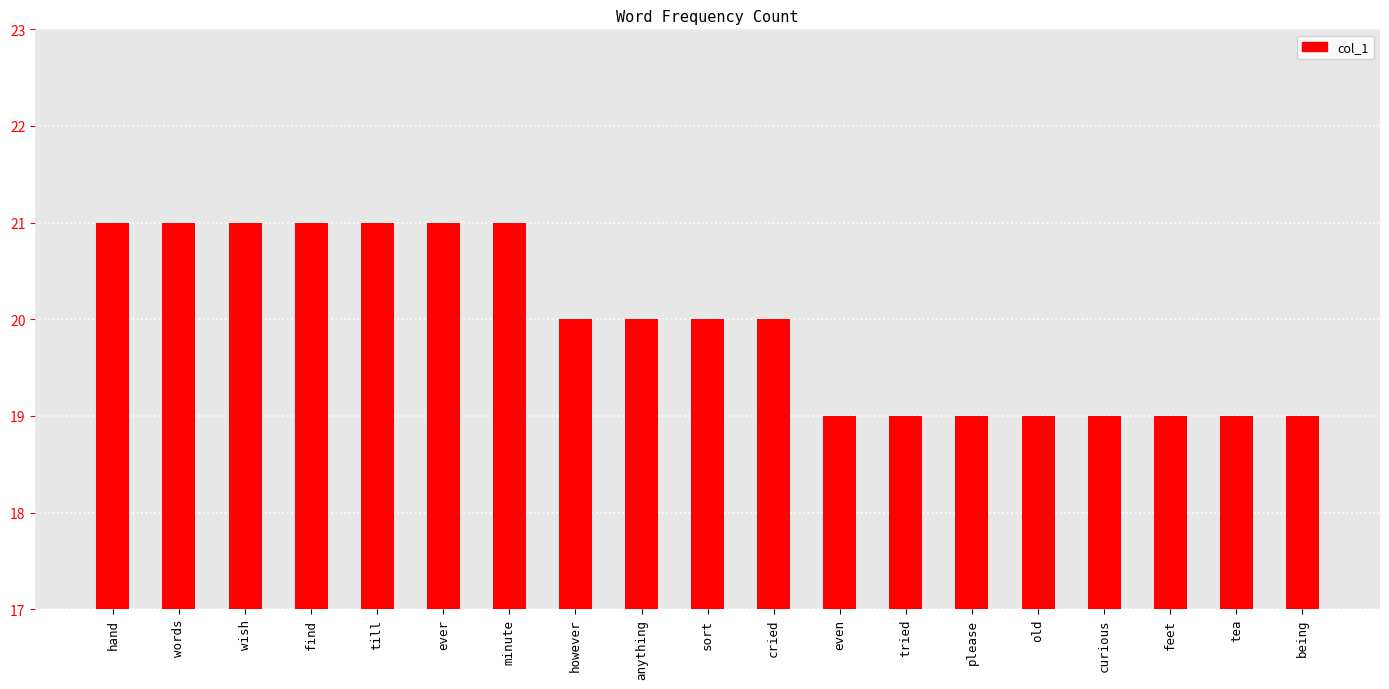

Is it true that the value at old is 19?

True